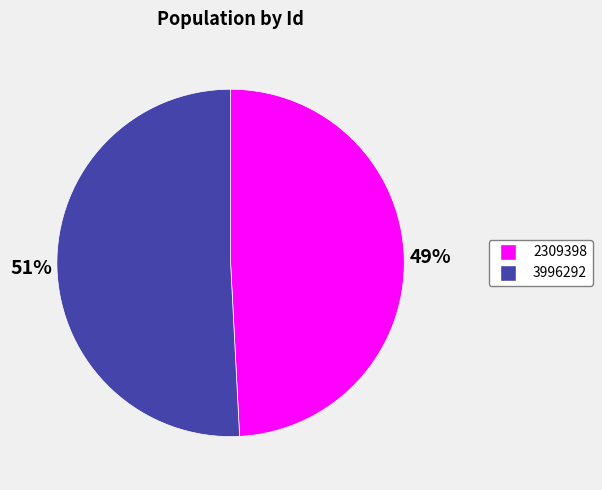

Which category accounts for the majority?

3996292